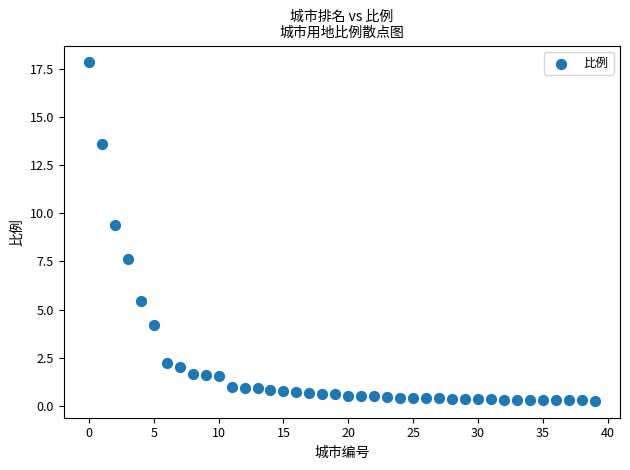

What Y value in the scatter plot is closest to 9?

9.4